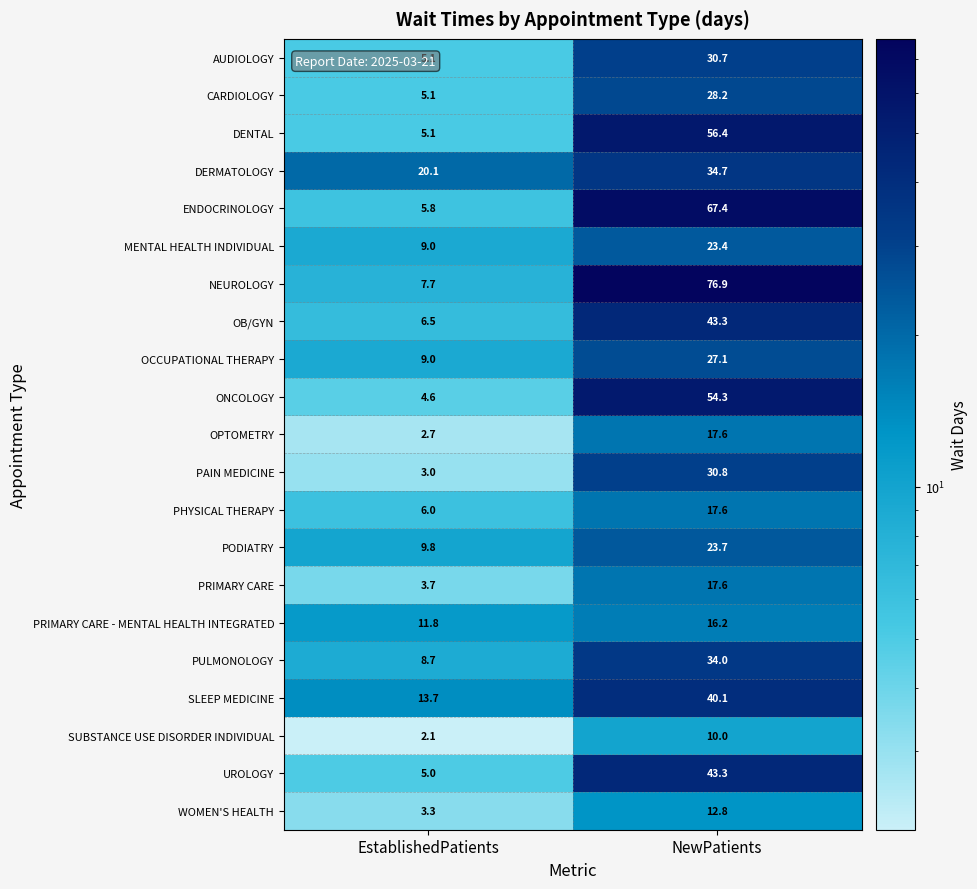

The value of PRIMARY CARE at NewPatients is 17.6. True or false?

True